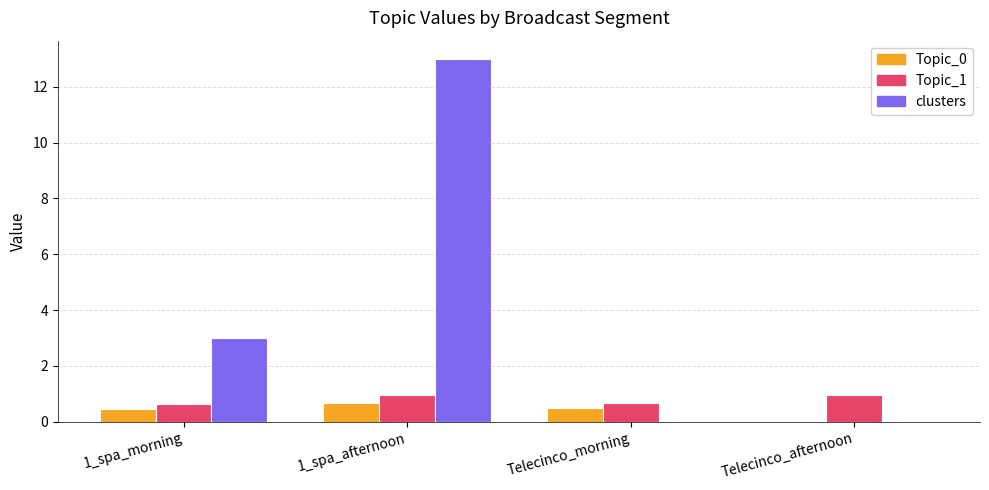

What is the spread (max minus min) of values at Telecinco_morning?

0.7